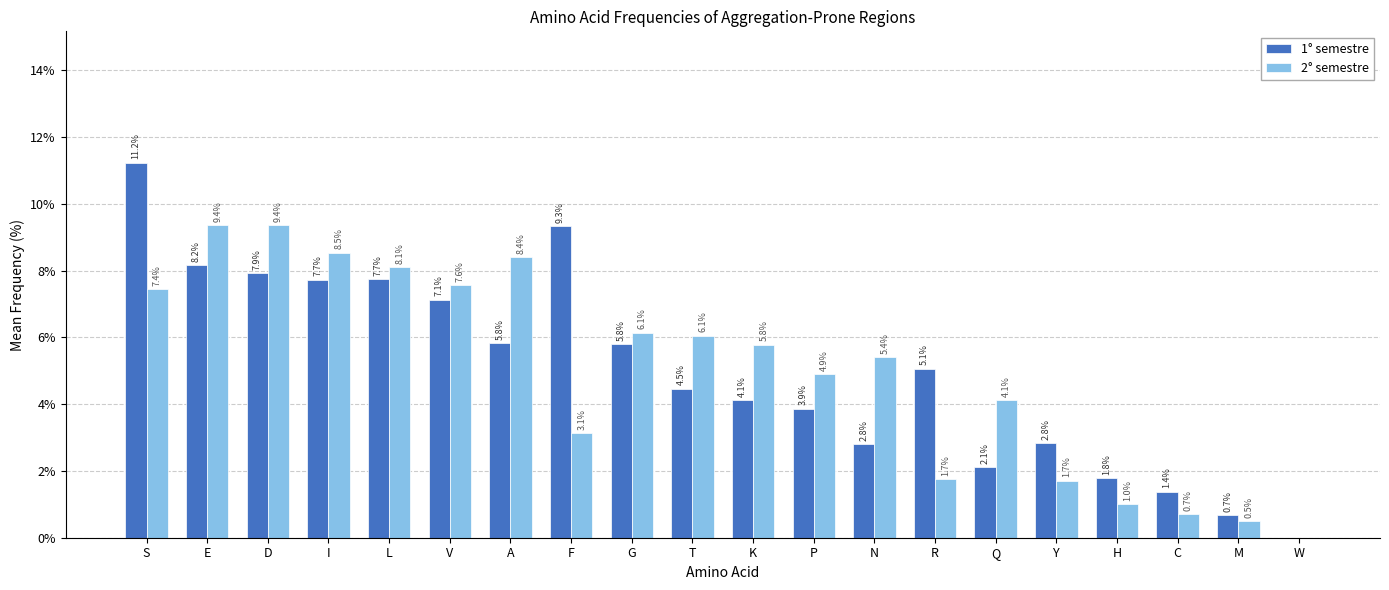

Does the chart contain stacked bars?

No